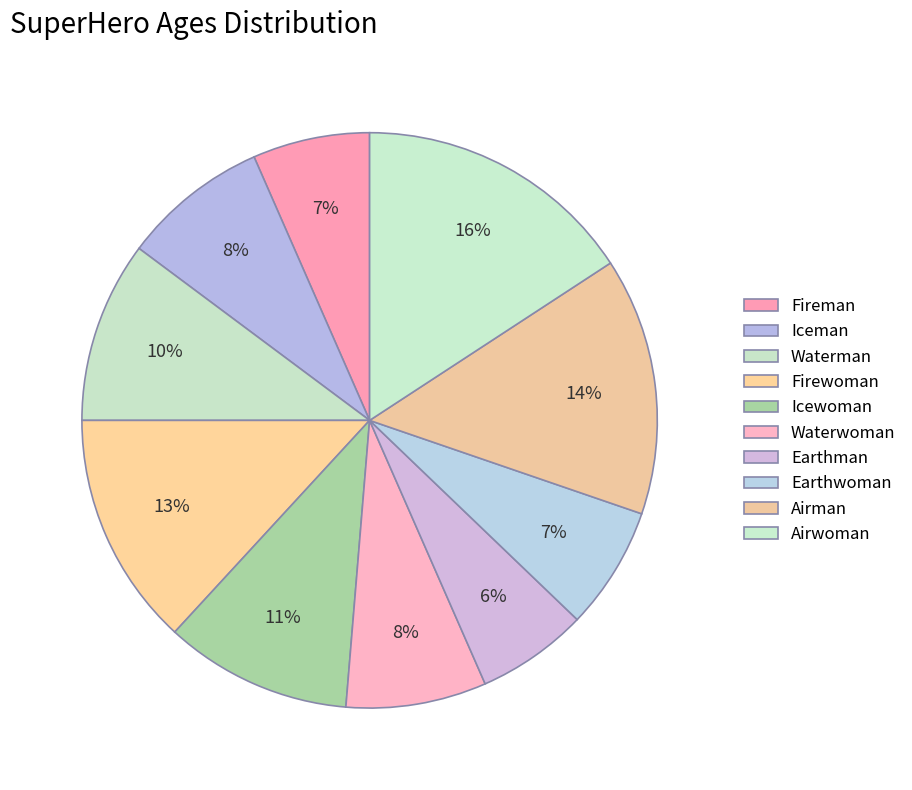

How many segments does this pie chart have?

10